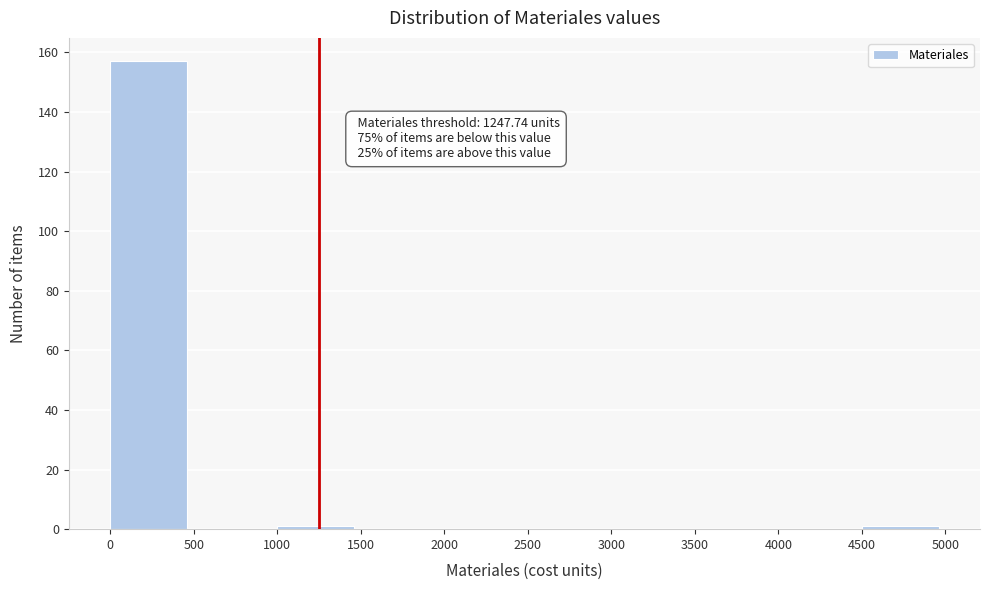

Over which range of the x-axis is the bar tallest?

0 to 500